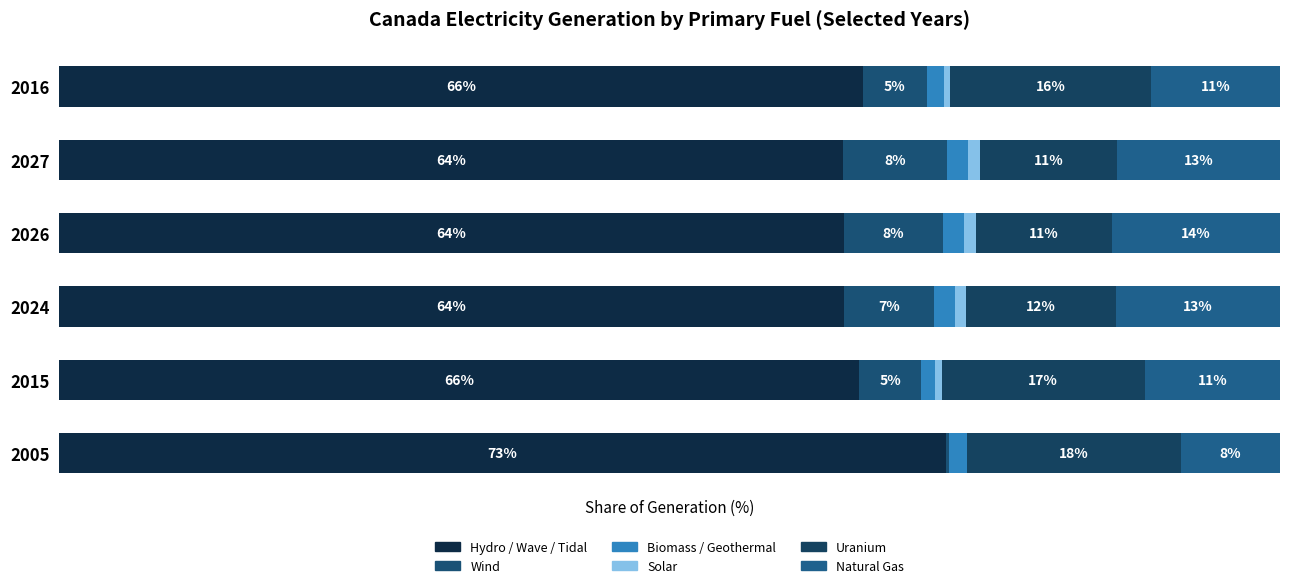

What is the sum of all Natural Gas values?

70.3